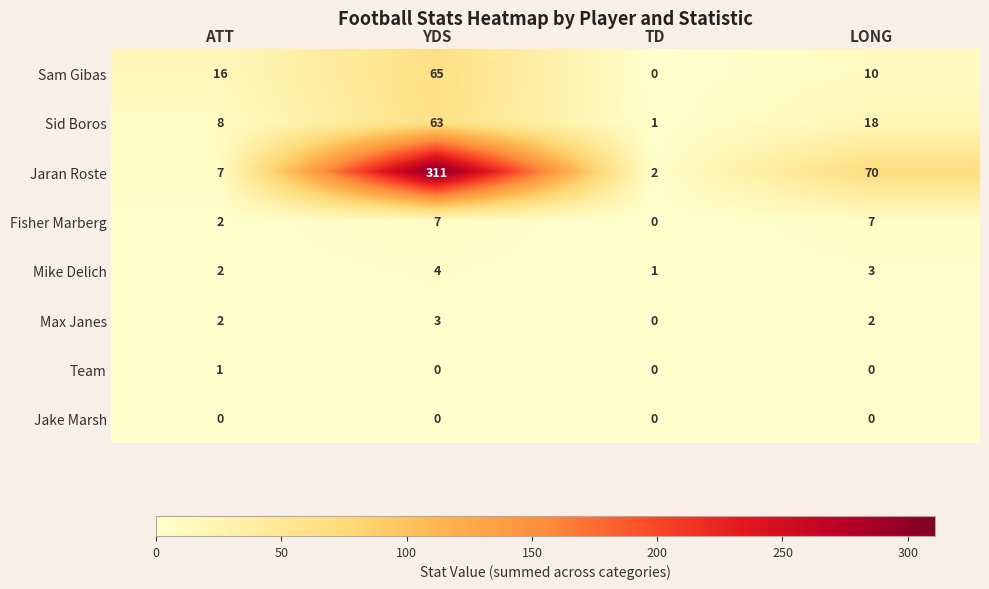

What is the difference between the maximum and minimum values in the Sam Gibas series?

65